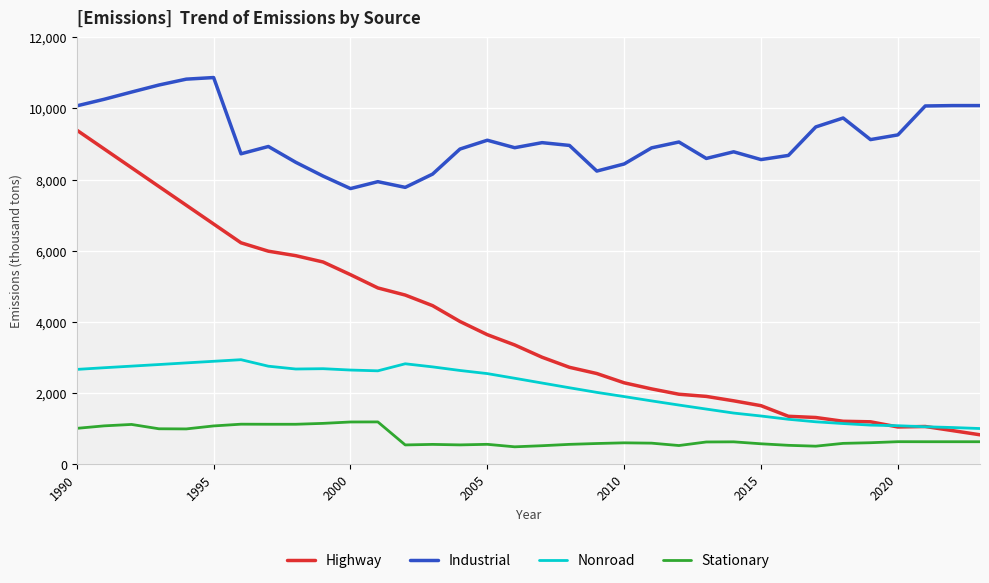

What are all the series names shown in the legend?

Highway, Industrial, Nonroad, Stationary